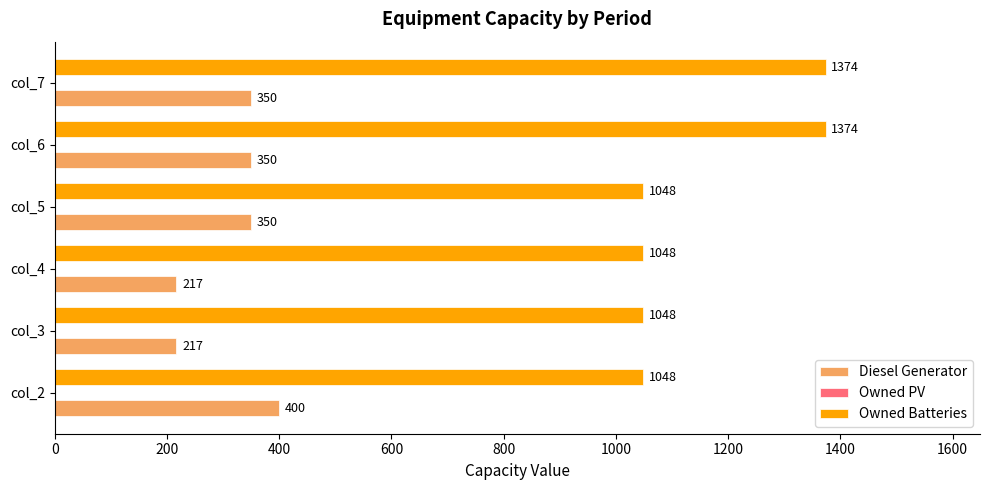

Rank the series at col_7 from lowest to highest value.

Diesel Generator, Owned Batteries